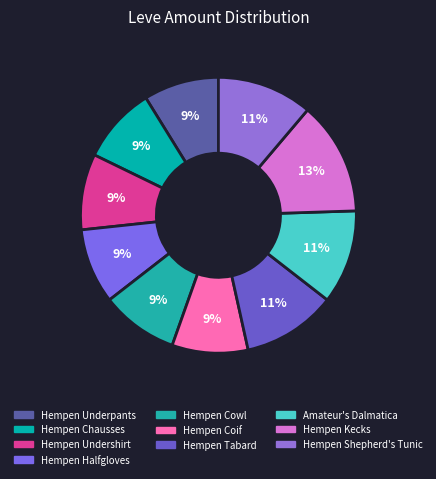

Is the sum of Hempen Coif and Hempen Shepherd's Tunic greater than half?

No